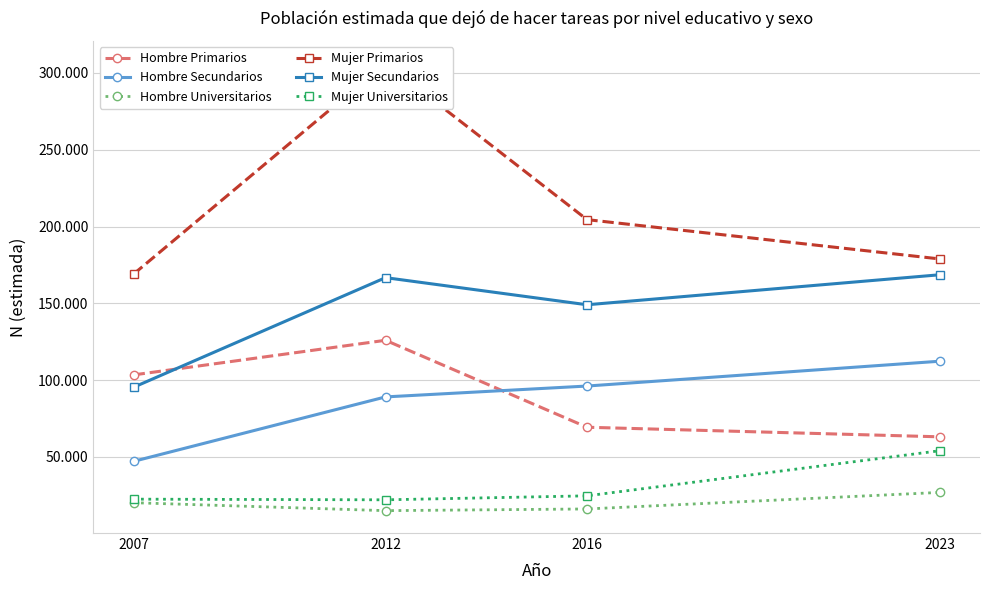

The value of Mujer Primarios at 2007 is 169055. True or false?

True